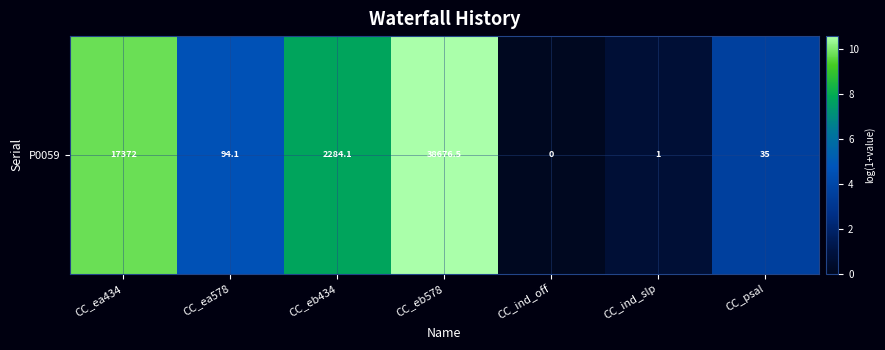

True or false: the data shows 6.9 at CC_ea578.

False